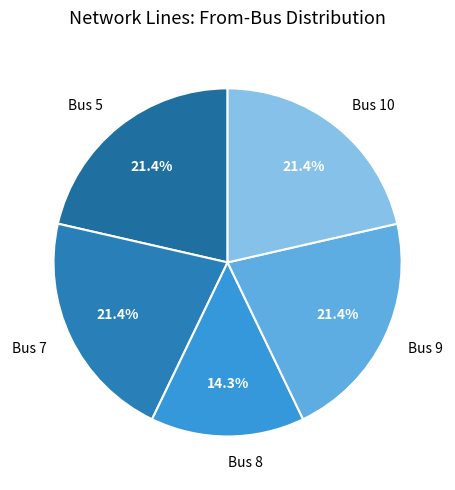

Do Bus 7 and Bus 9 together represent more than half of the pie?

No